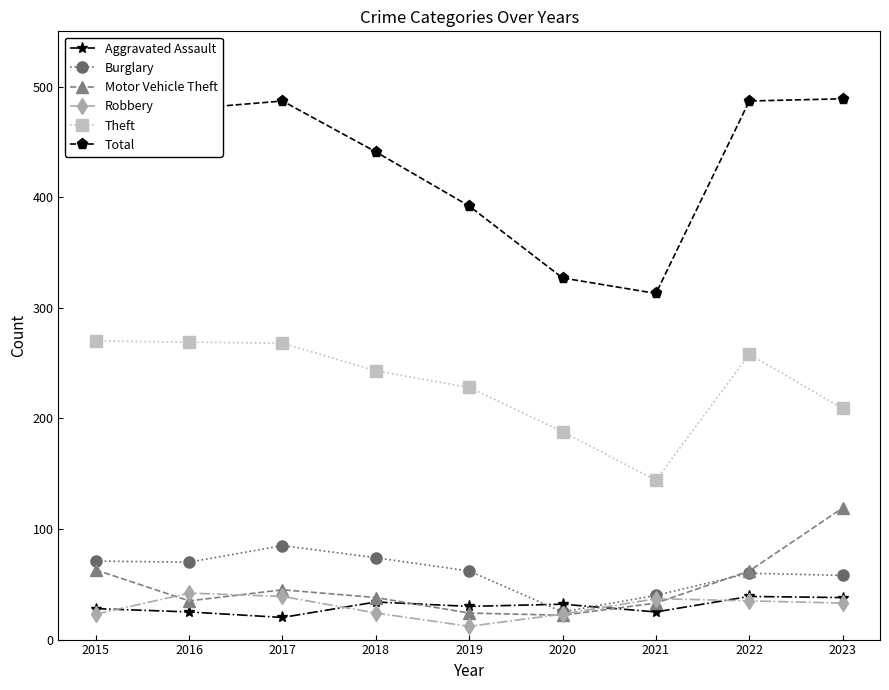

At how many categories does at least one series exceed 374?

7